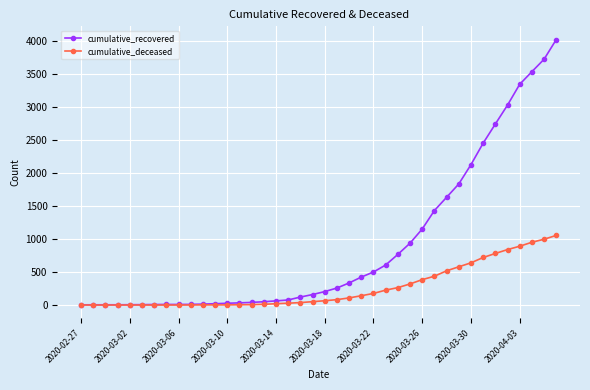

How many values in the cumulative_recovered series are below 204?

20